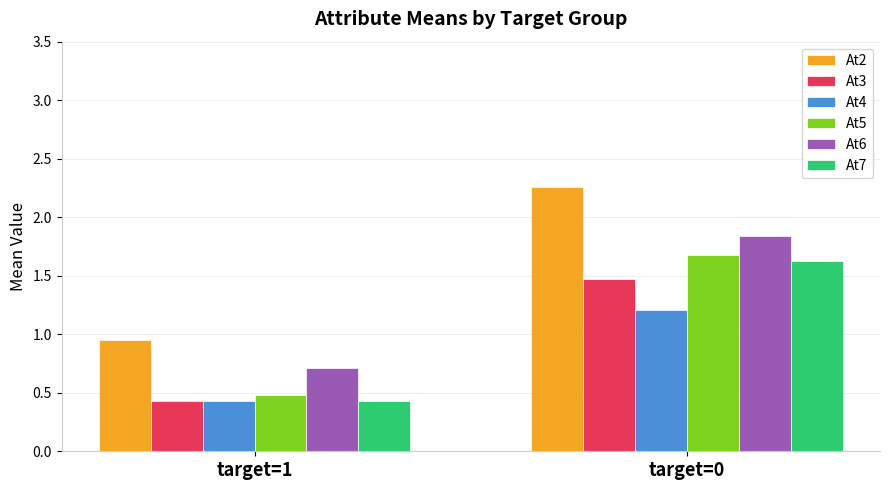

Is it true that At6 equals 0.7 at target=0?

False